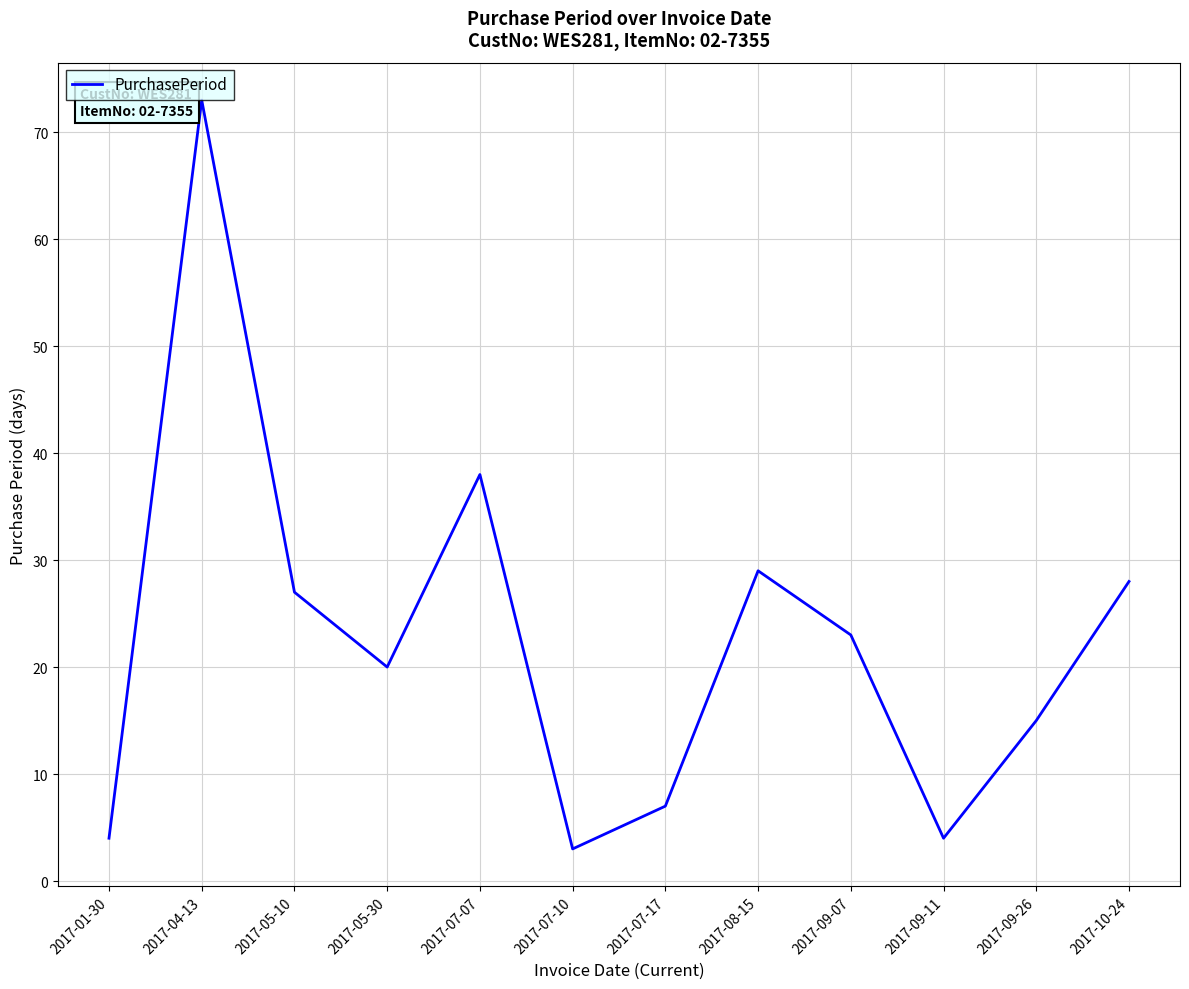

How many lines are shown in the chart?

1